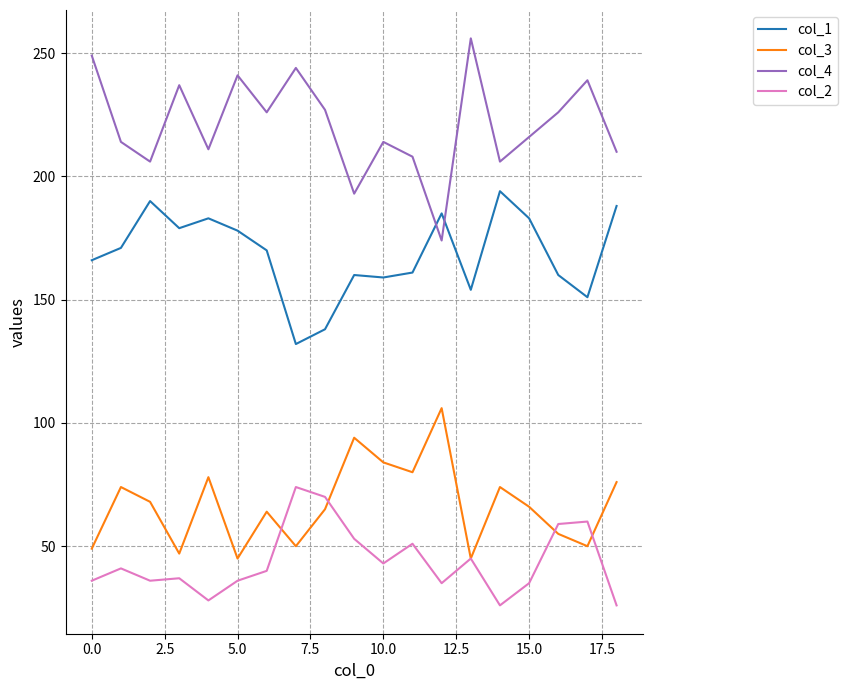

Which series has the largest total across all categories?

col_4